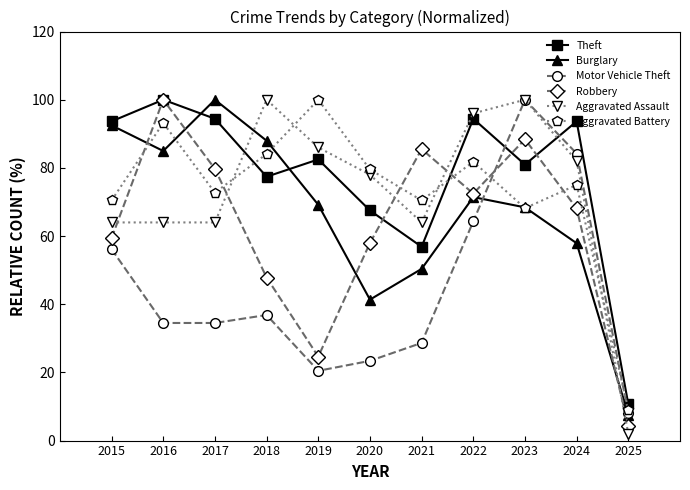

What is the smallest value displayed?

2.0